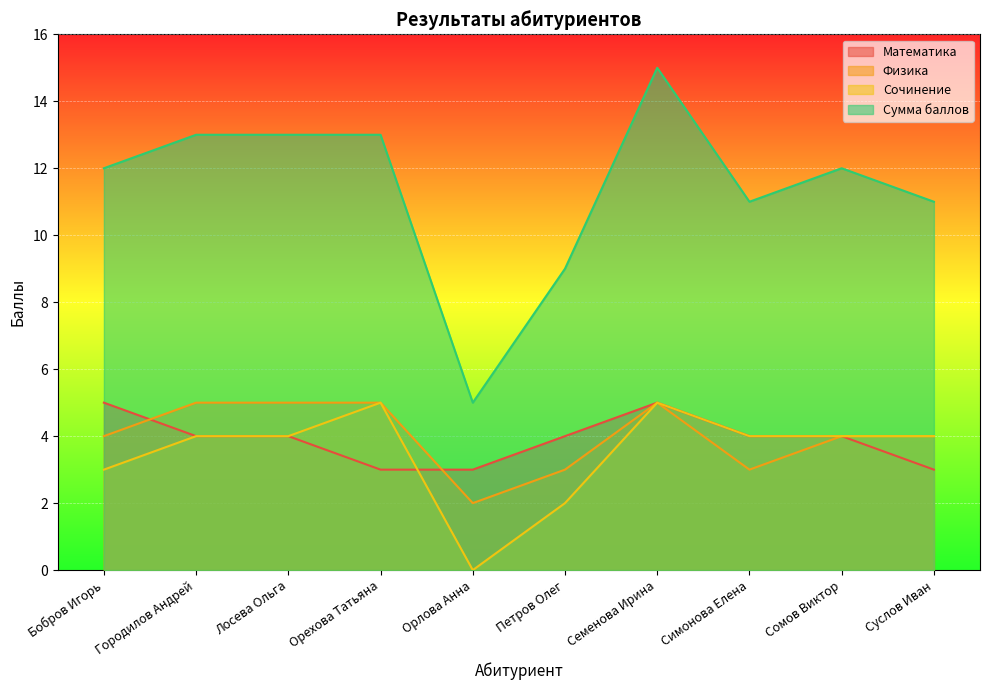

What is the label of the 9th point from the right?

Городилов Андрей